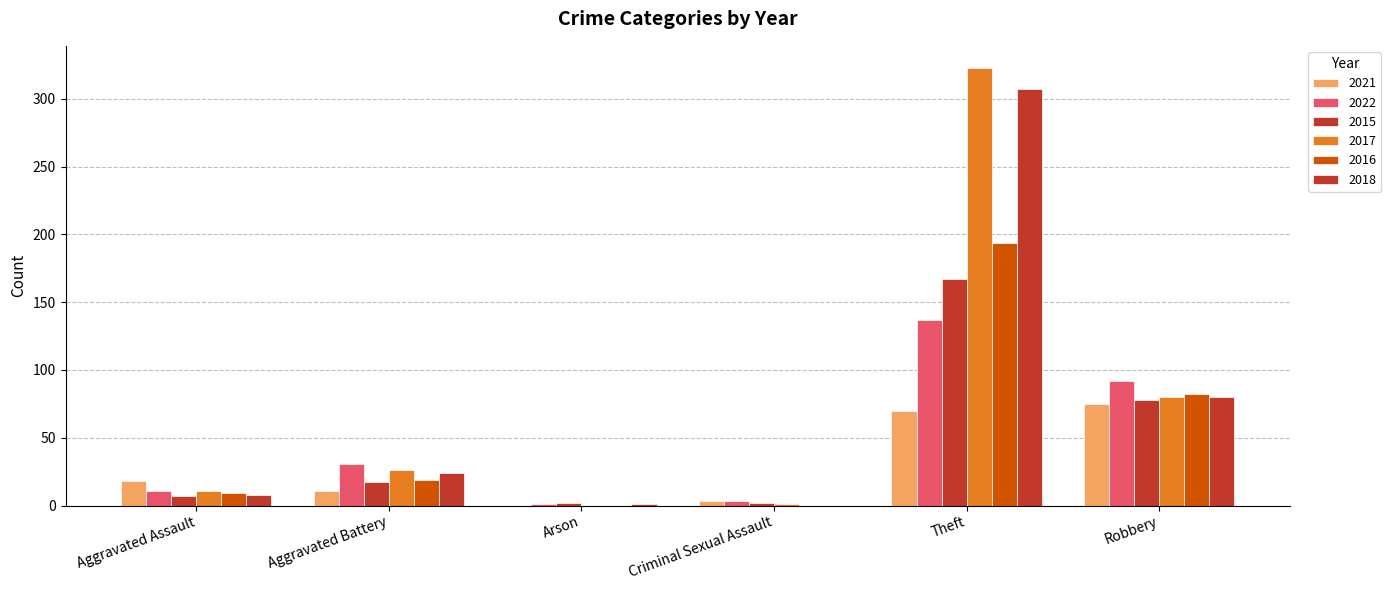

How many groups of bars are there?

6